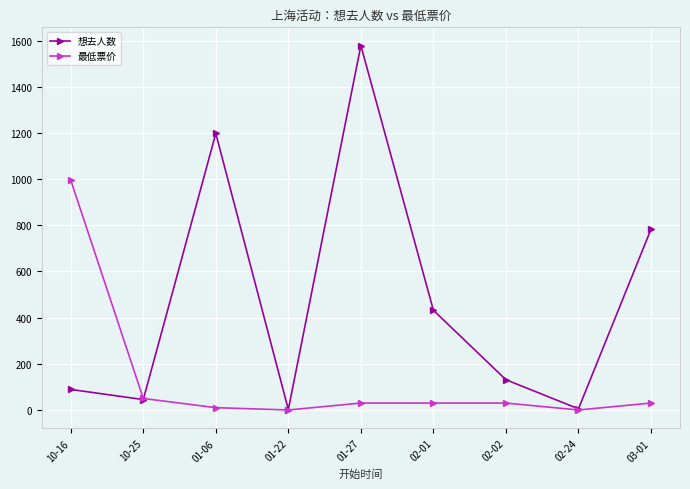

How many lines are shown in the chart?

2